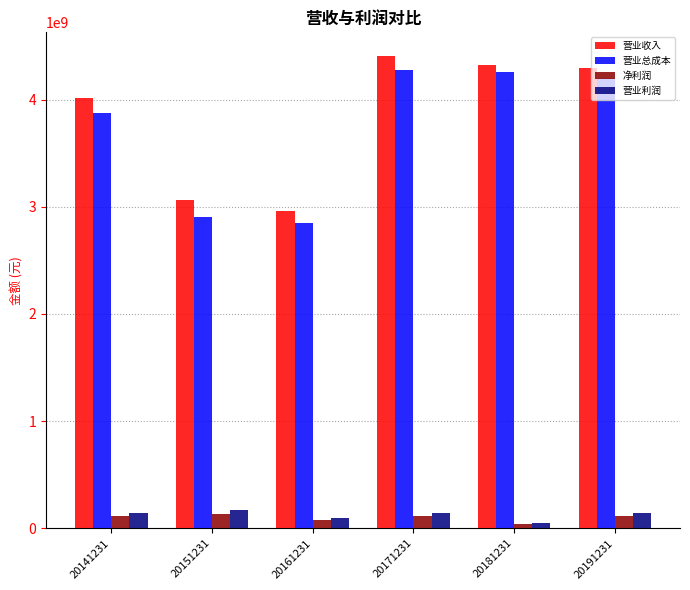

Read the 营业总成本 value at 20141231.

3877104796.1